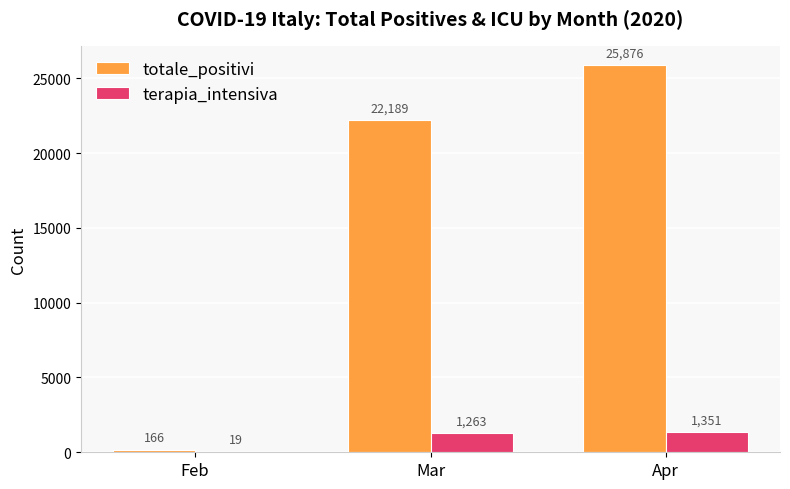

The totale_positivi series shows 166 at Feb. True or false?

True